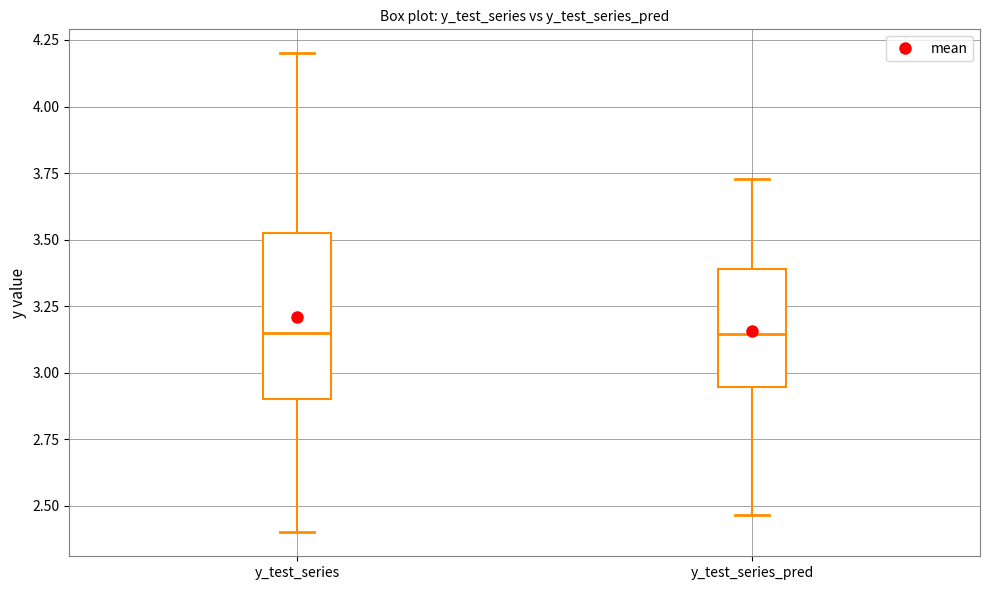

Which box is the tallest, from its lower edge to its upper edge?

y_test_series